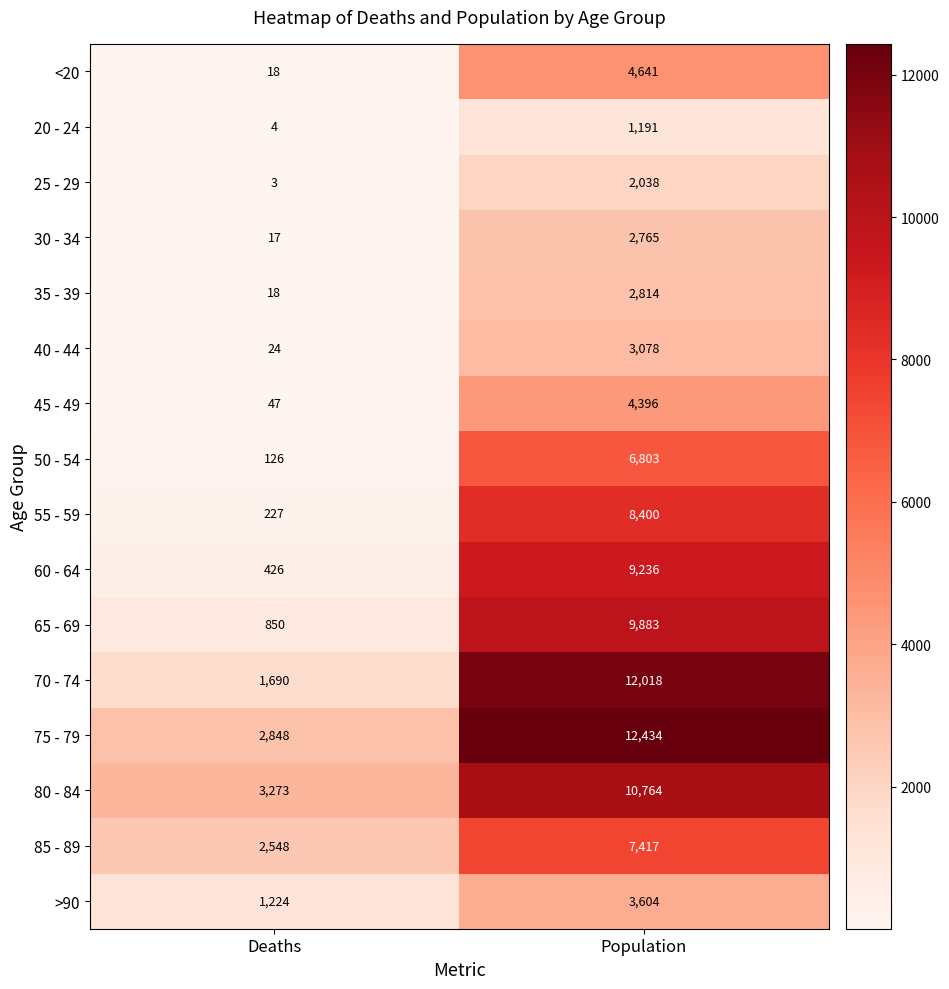

What is the maximum value shown in the chart?

12434